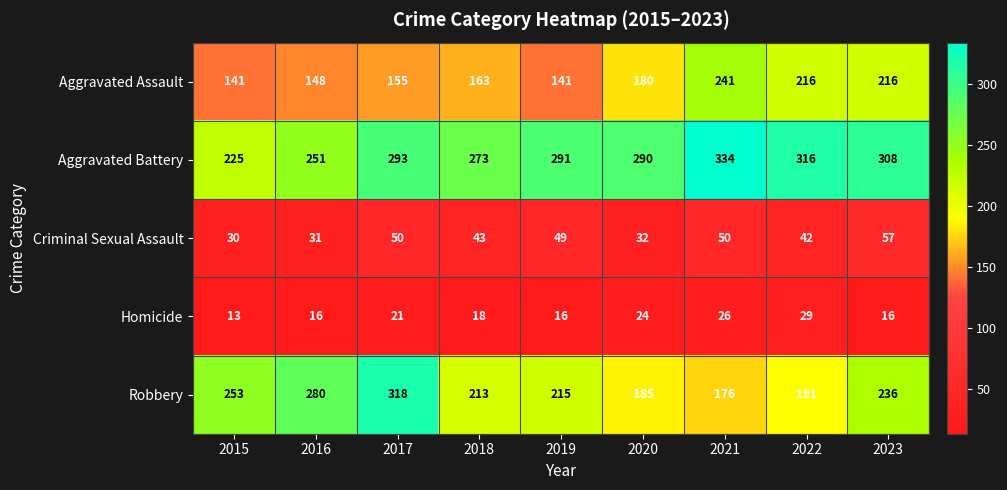

What is the difference between the Criminal Sexual Assault values at 2020 and 2022?

10